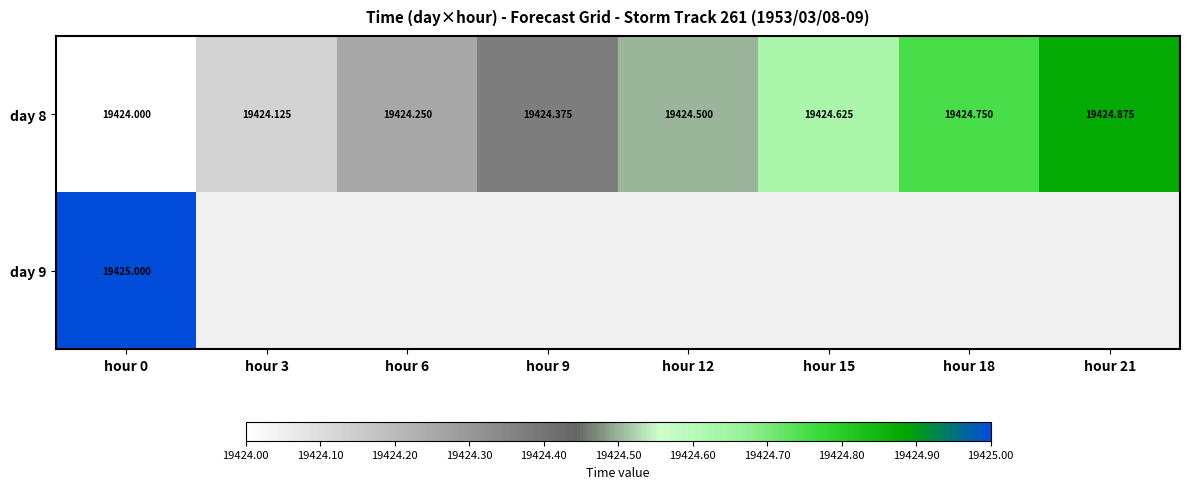

Which series changed the most between hour 15 and hour 21?

day 8